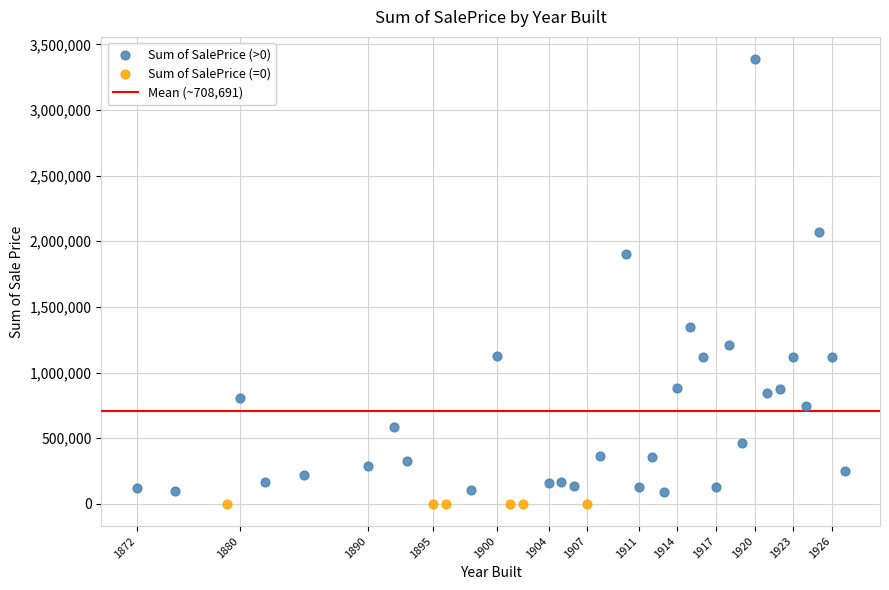

Which series reaches the maximum Y coordinate?

Sum of SalePrice (>0)